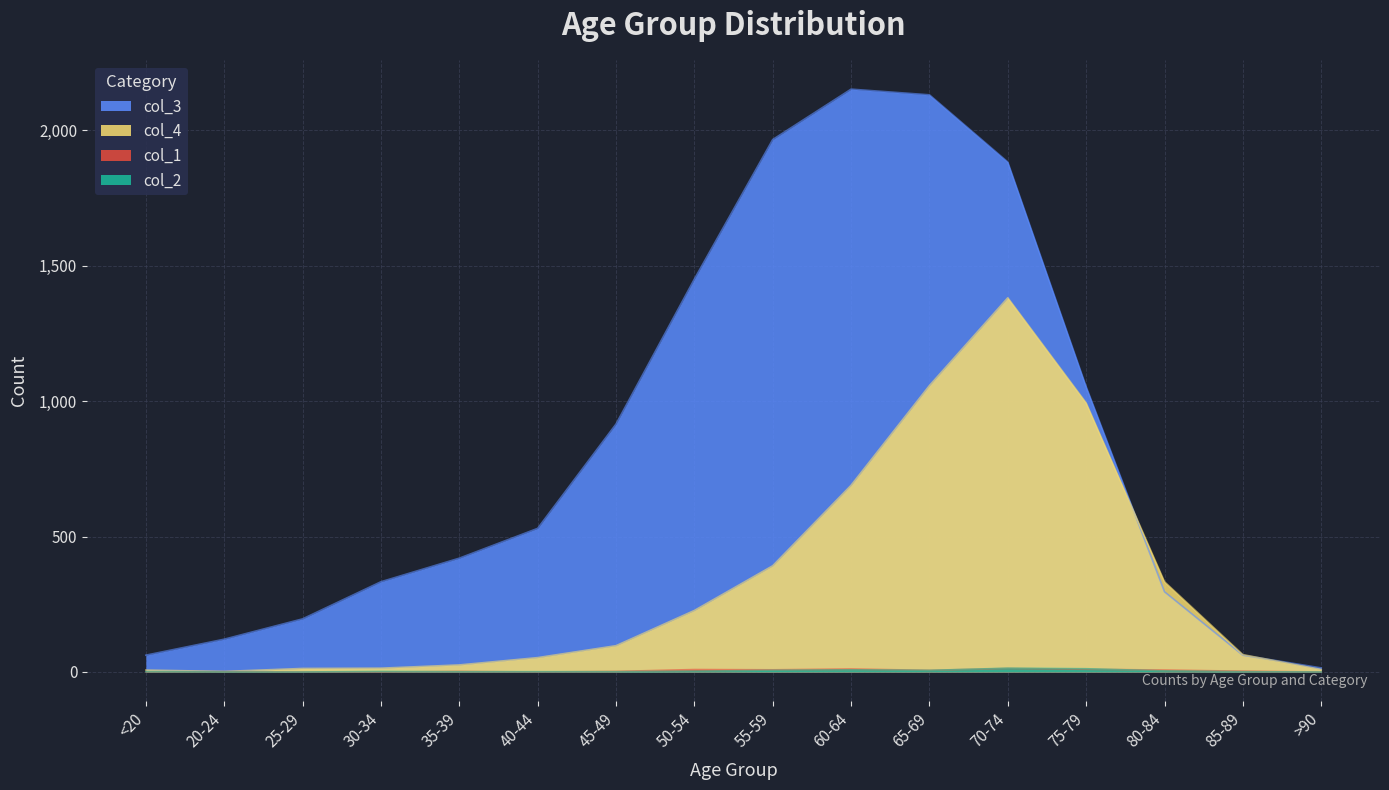

What is the highest value of the col_4 series?

1381